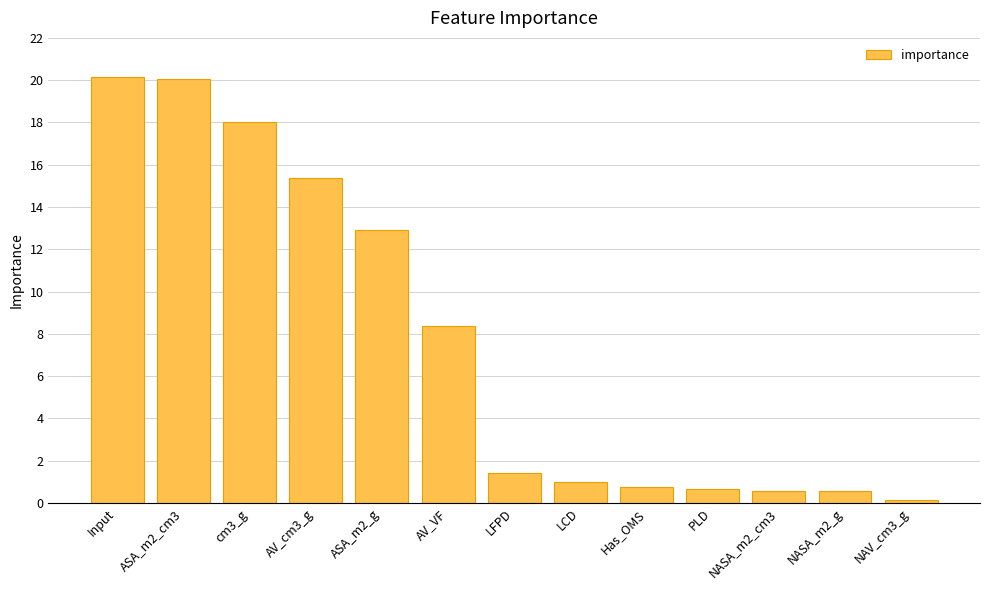

What value does the data have at LCD?

1.0